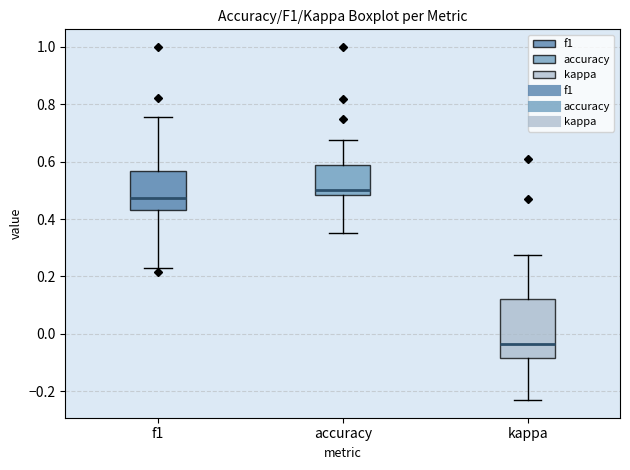

Which box's median line is the lowest?

kappa